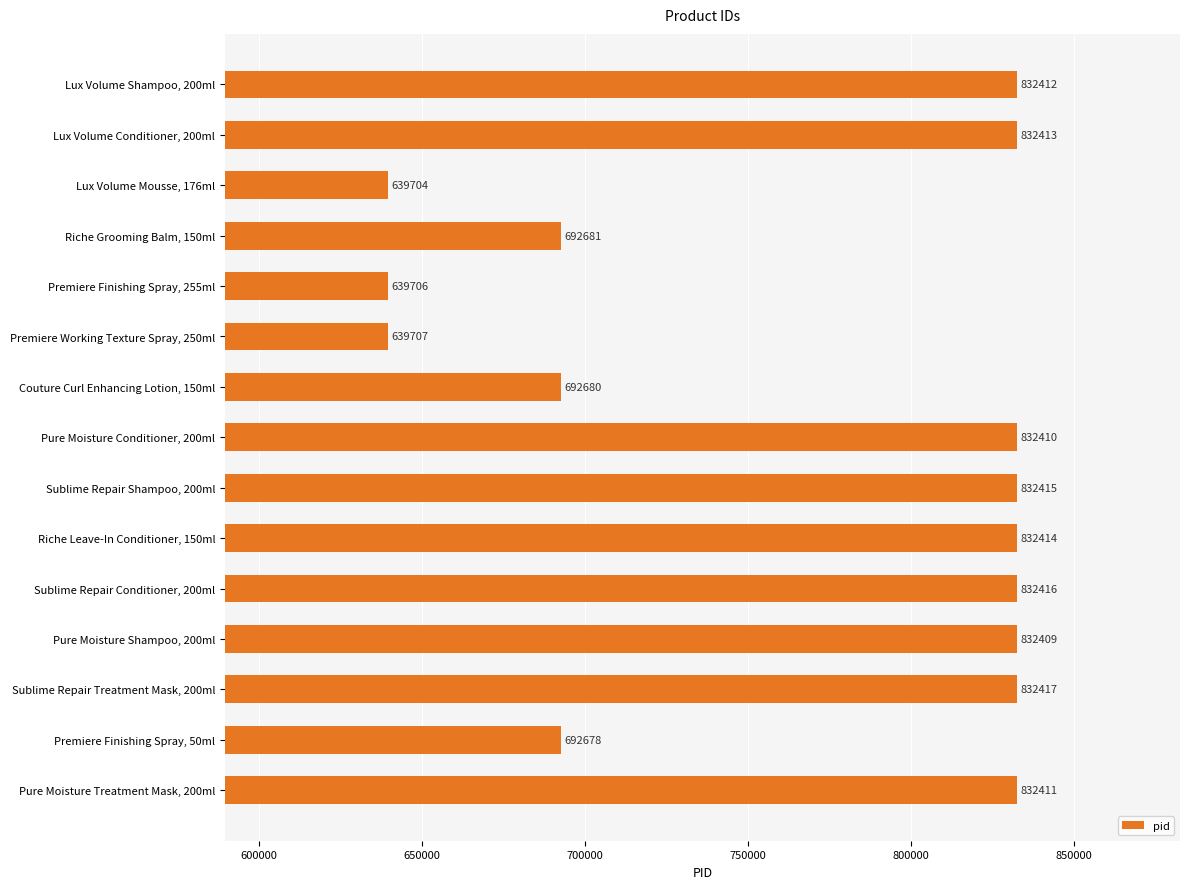

Between Riche Leave-In Conditioner, 150ml and Sublime Repair Conditioner, 200ml, which is larger?

Sublime Repair Conditioner, 200ml